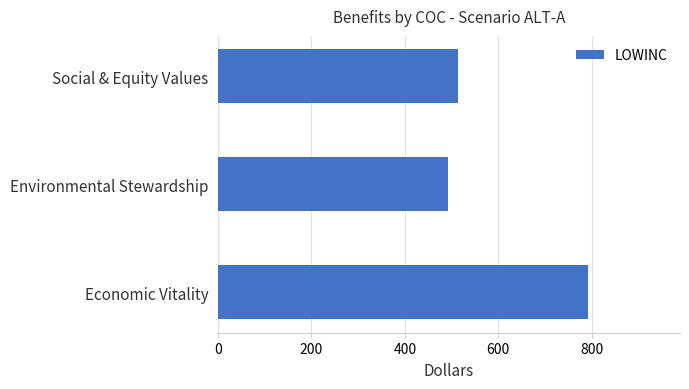

Which has a higher value, Environmental Stewardship or Social & Equity Values?

Social & Equity Values